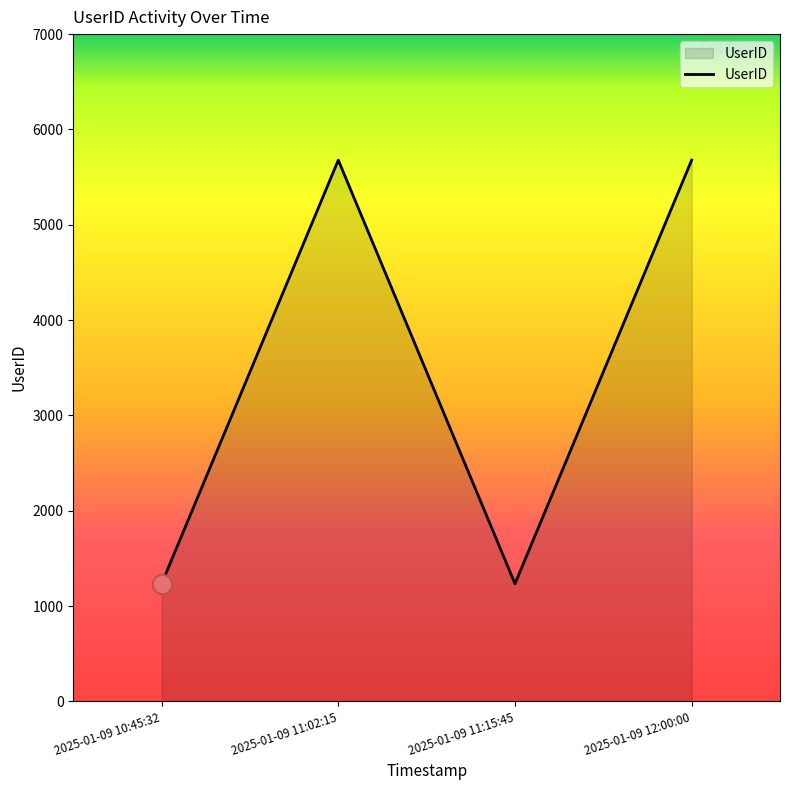

Reading right to left, transcribe all the data shown in this chart.

5678	1234	5678	1234